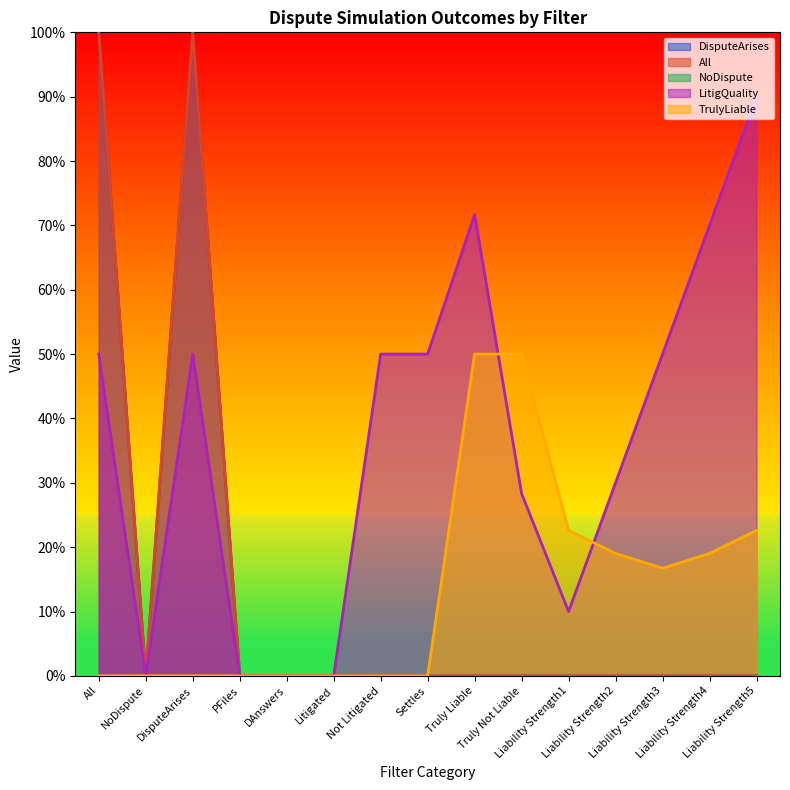

How many data points in TrulyLiable are above 0?

7